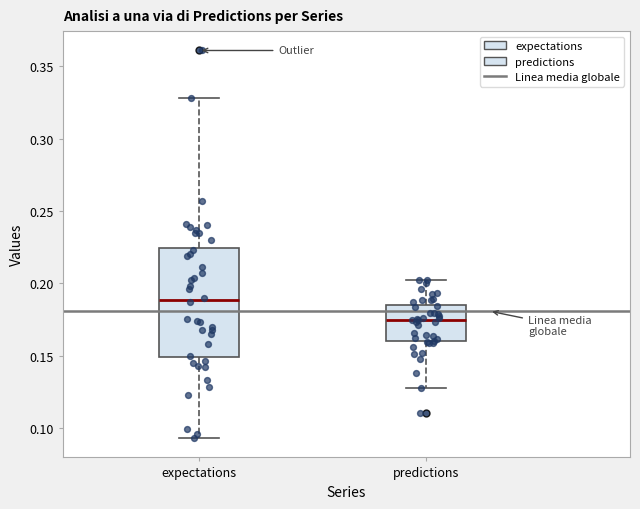

Where does the lower whisker of the box for expectations end on the y-axis? The values are not printed on the chart, so give them approximately, as read against the axis.

0.095